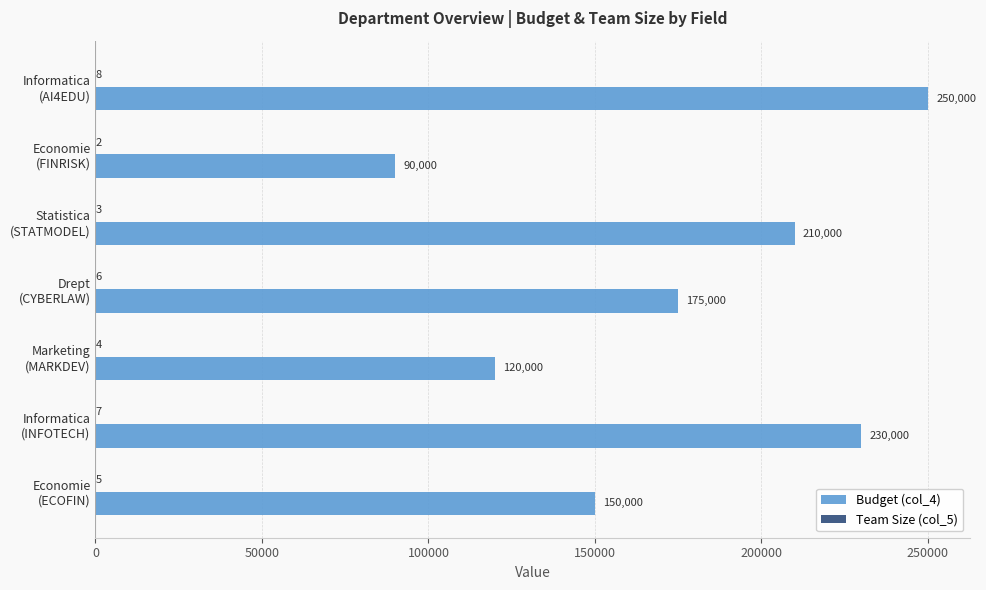

How many categories are shown in the chart?

7